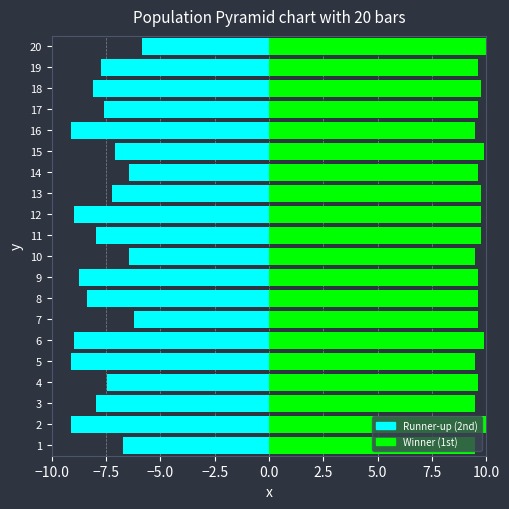

Does the chart contain stacked bars?

No